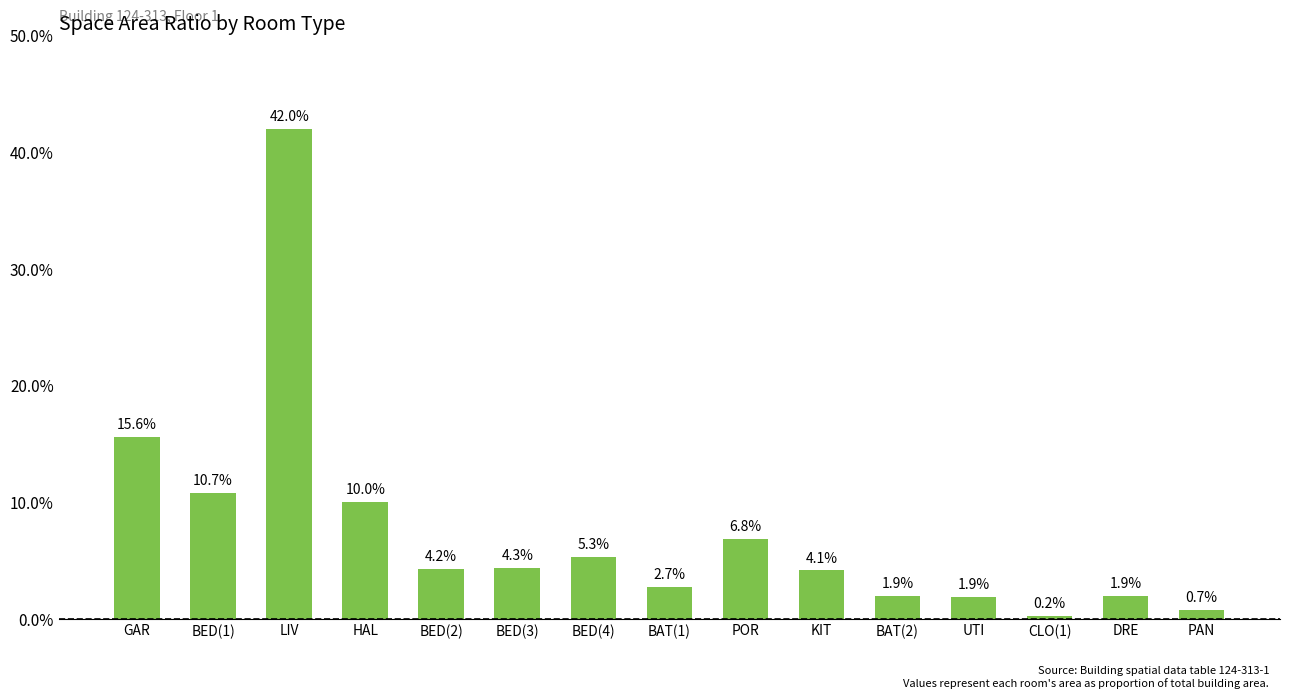

Where is the data nearest to the value 0?

CLO(1)